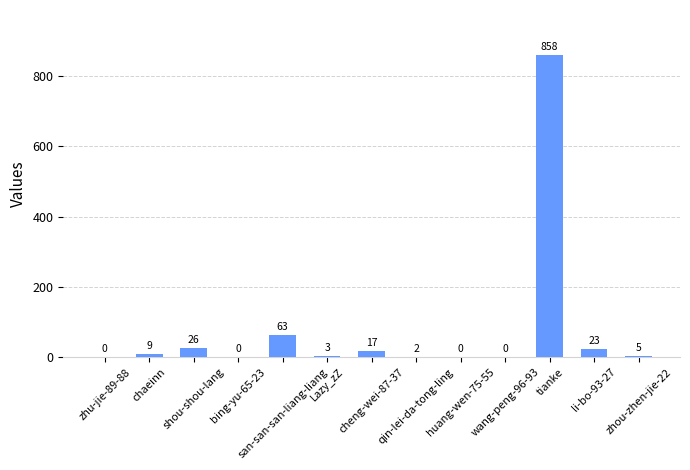

What is the maximum value shown in the chart?

858